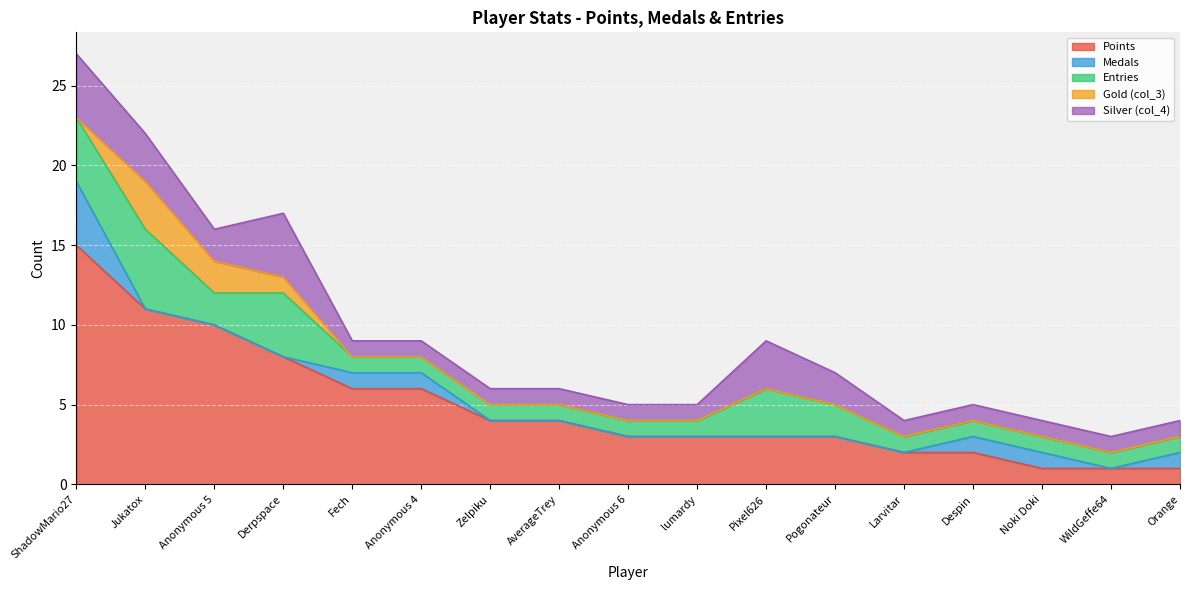

What is the maximum value shown in the chart?

15